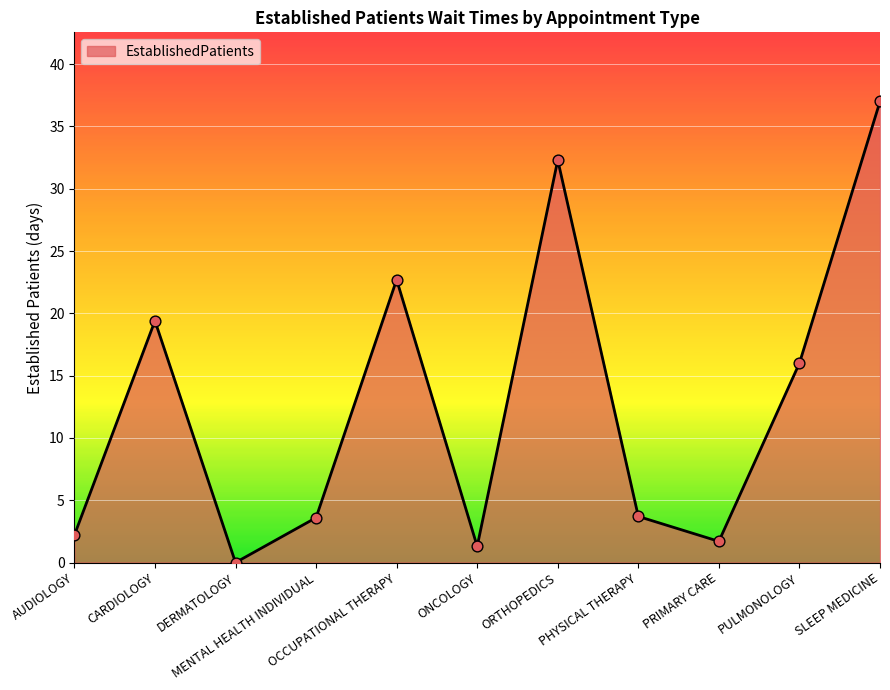

What is the change in value from ONCOLOGY to SLEEP MEDICINE?

+35.7